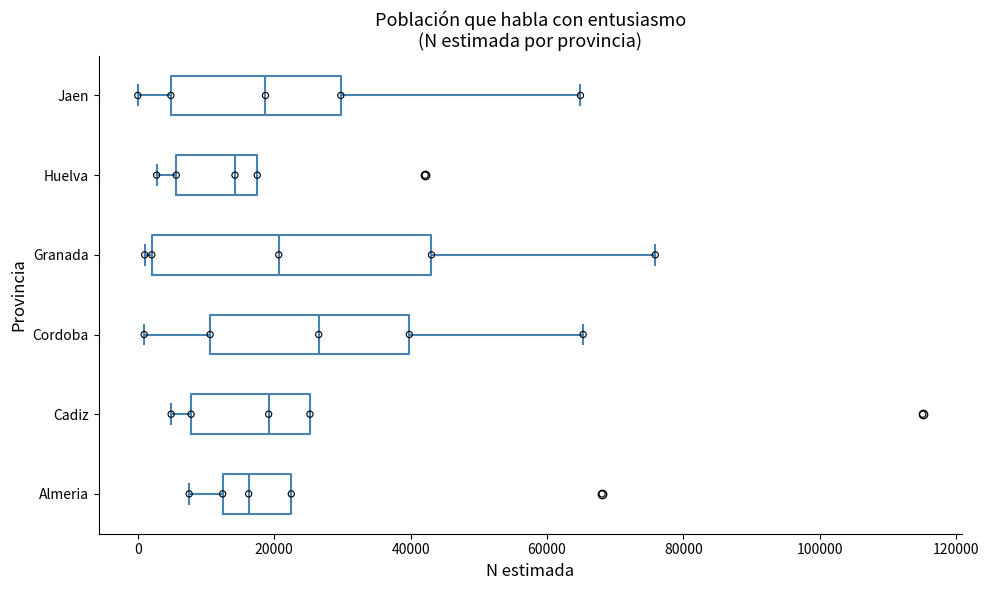

Where does the median line of the box for Almeria sit on the x-axis? The values are not printed on the chart, so give them approximately, as read against the axis.

16000